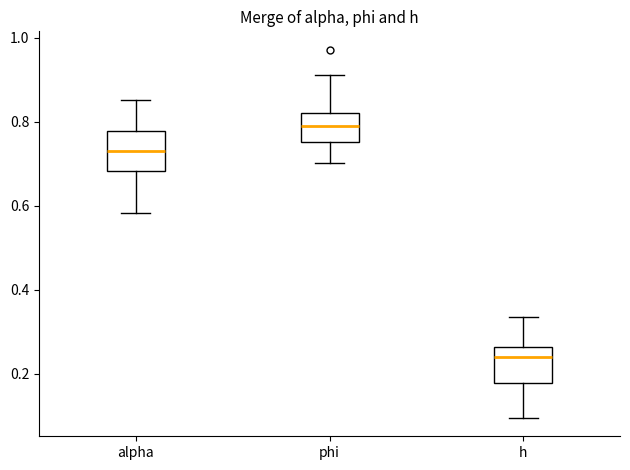

Reading left to right, transcribe this box plot: for each box, give where its median line is, the range the box spans, and where its two whiskers end, as read against the y-axis. The values are not printed on the chart, so give them approximately, as read against the axis.

alpha: median 0.72, box 0.68 to 0.78, whiskers 0.58 to 0.86
phi: median 0.80, box 0.76 to 0.82, whiskers 0.70 to 0.92
h: median 0.24, box 0.18 to 0.26, whiskers 0.10 to 0.34